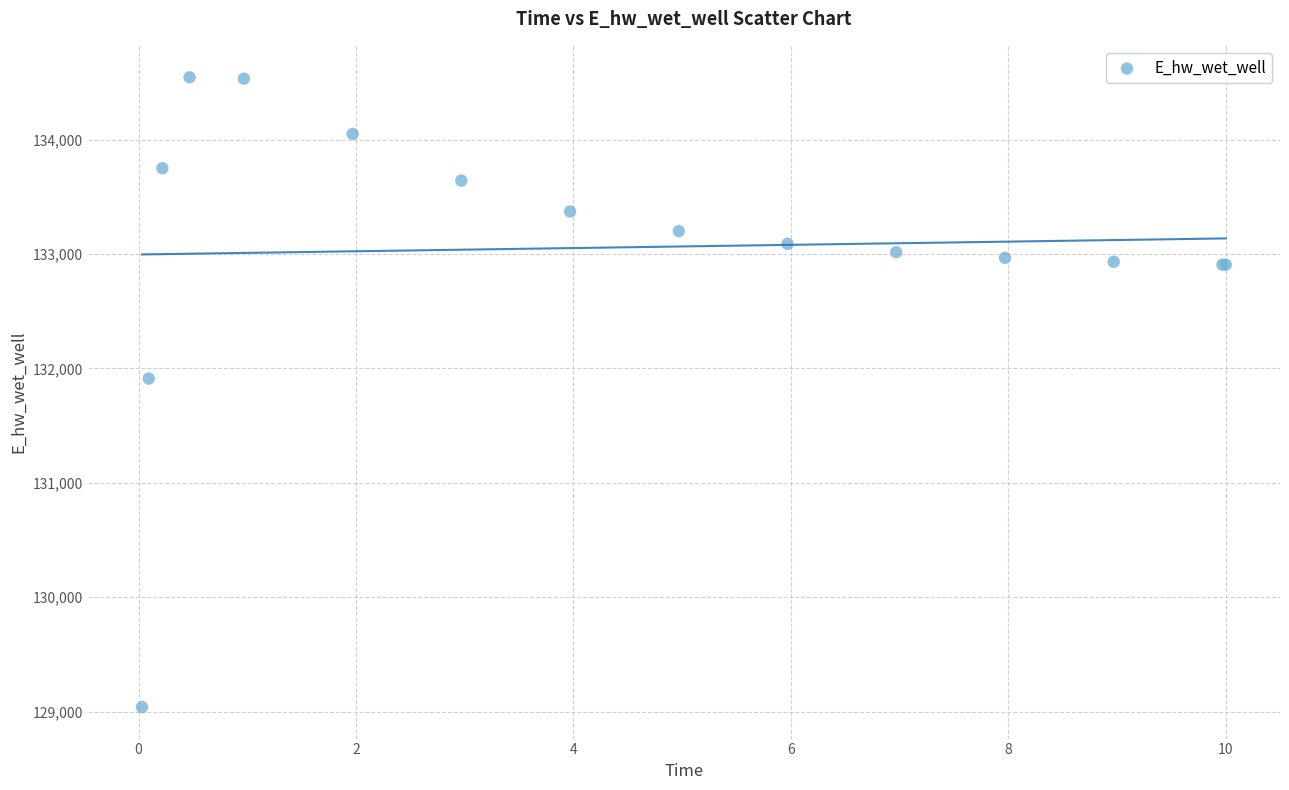

What Y value in the scatter plot is closest to 131791?

131910.8